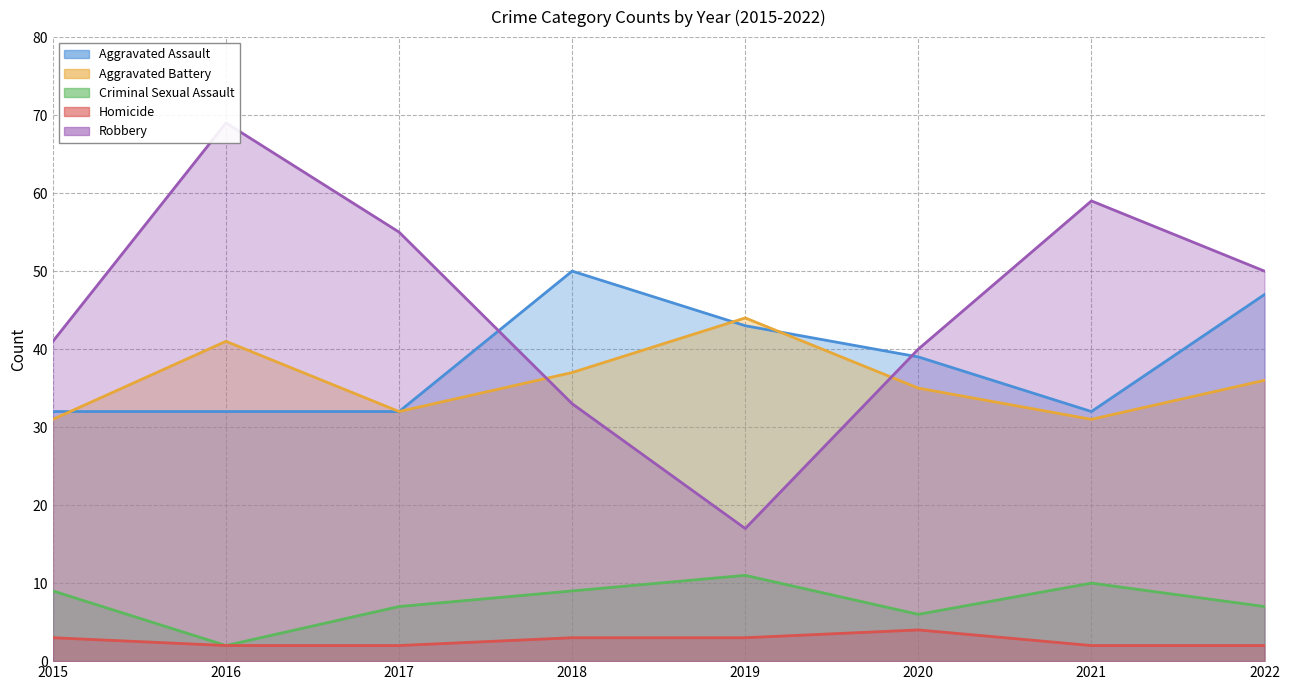

What is the difference between the second highest and minimum values in the Aggravated Battery series?

10